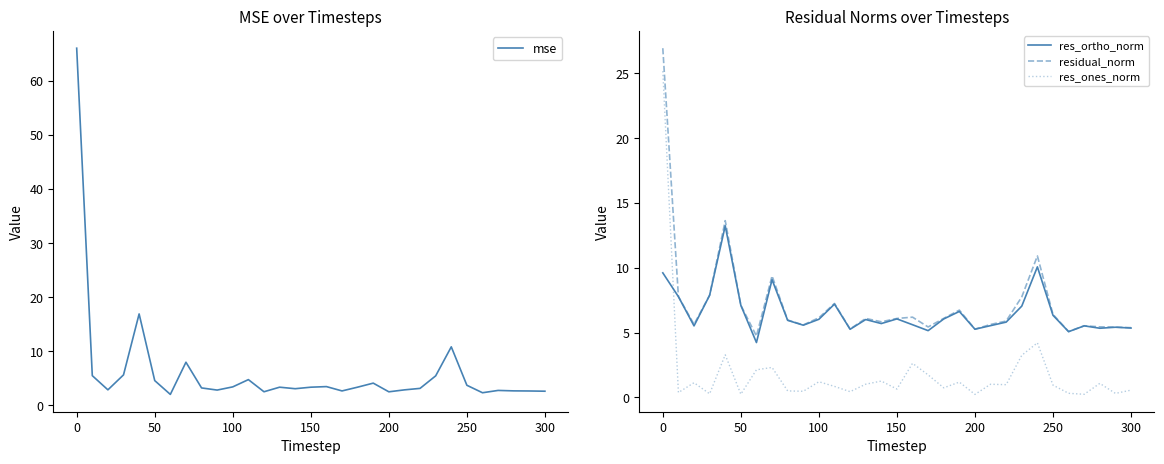

What is the minimum value for mse?

2.0